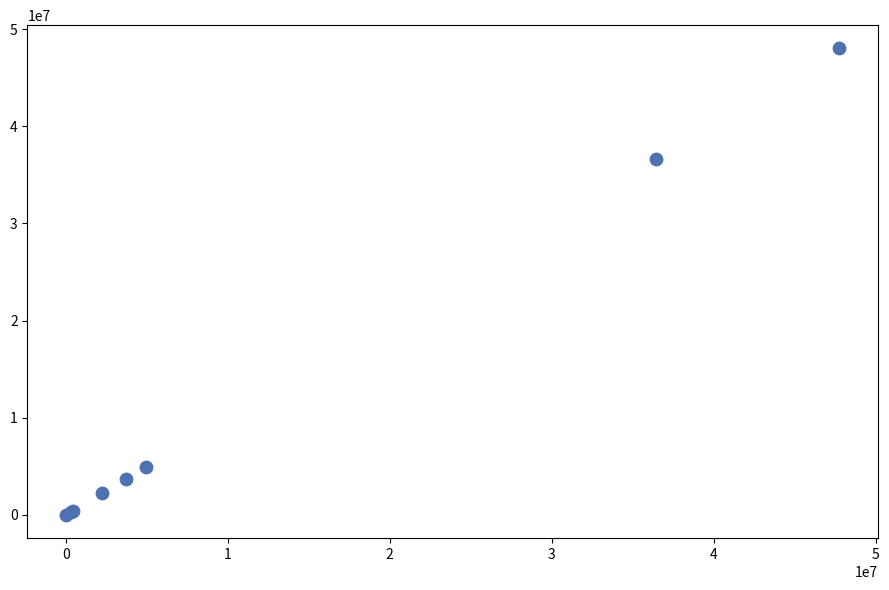

What Y value in the scatter plot is closest to 24014800?

36630000